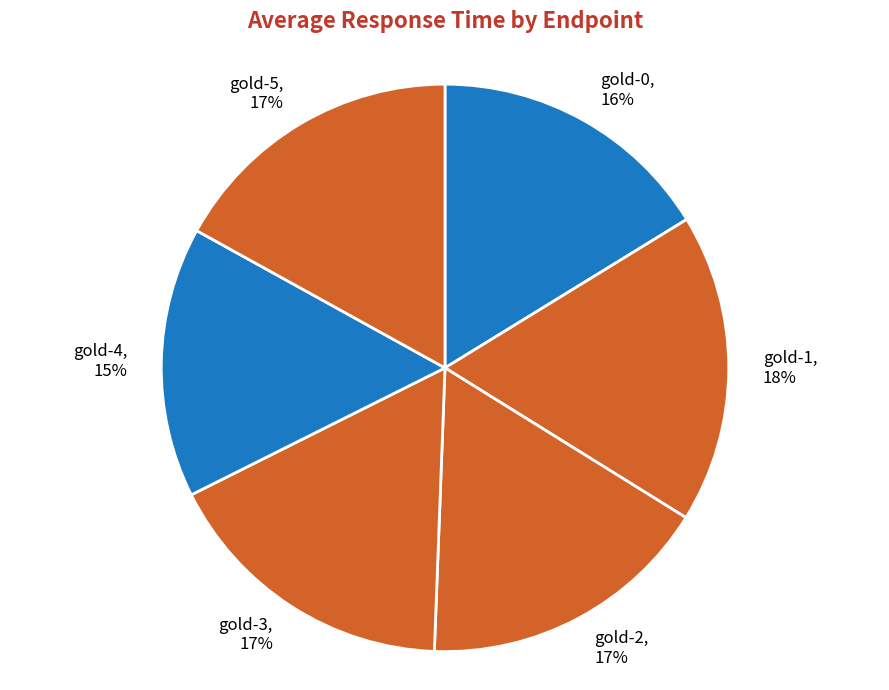

To the nearest percent, what percentage of the pie is gold-3?

17%